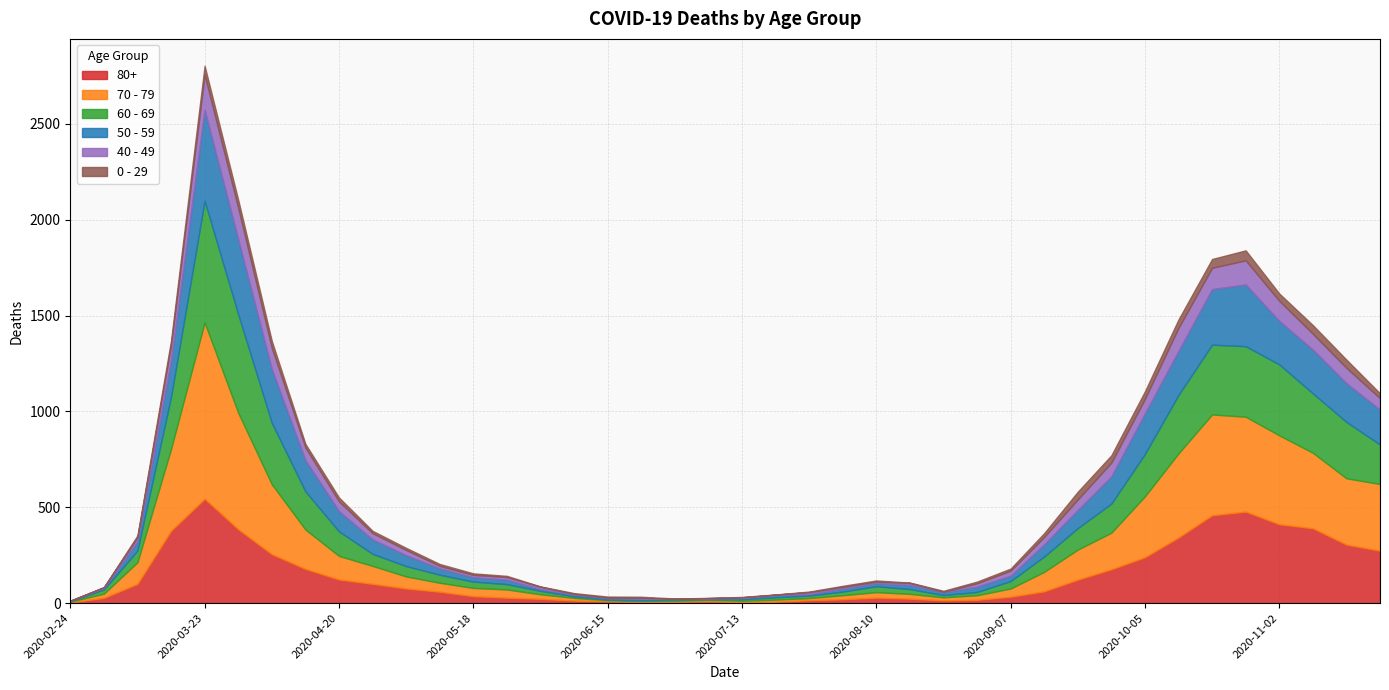

After their last crossing, which series has the higher values: 80+ or 70 - 79?

70 - 79